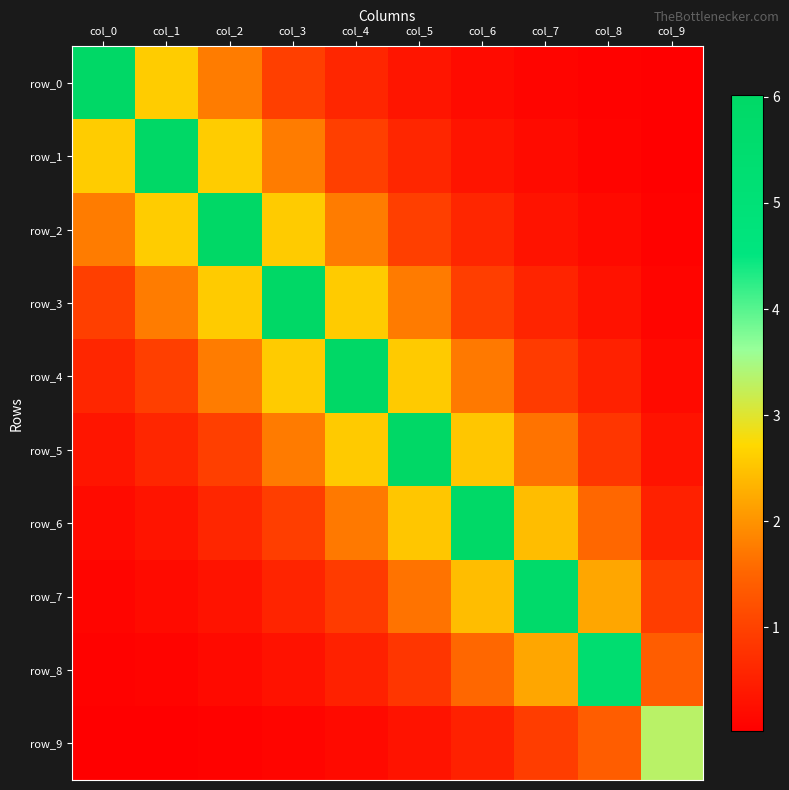

What is the average value of the row_2 series?

1.7